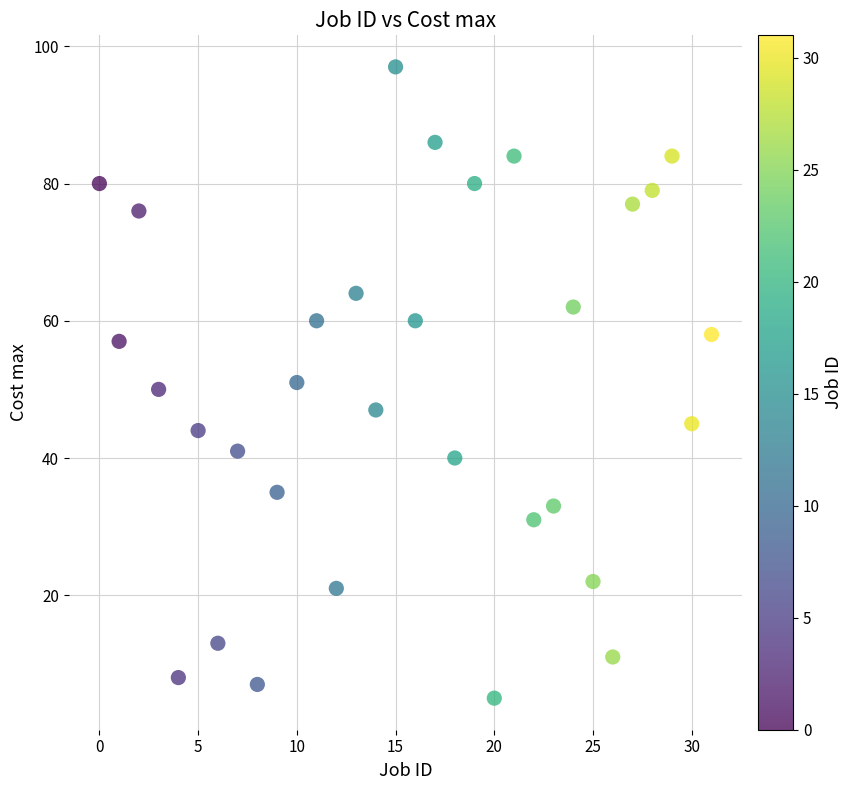

What is the range of Y values (max minus min)?

92